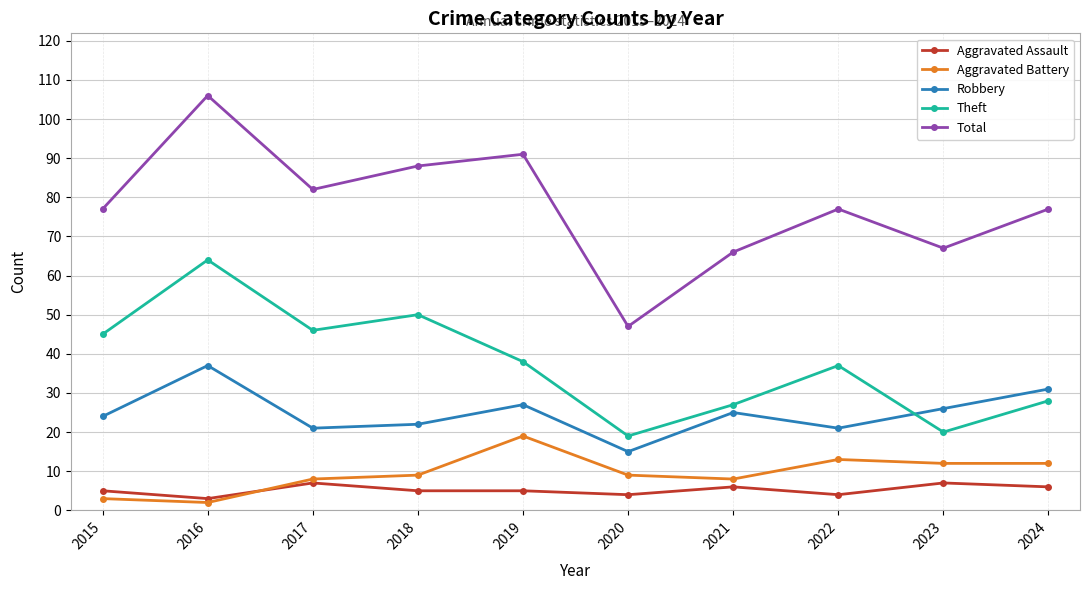

True or false: Aggravated Assault and Aggravated Battery intersect in this chart.

True